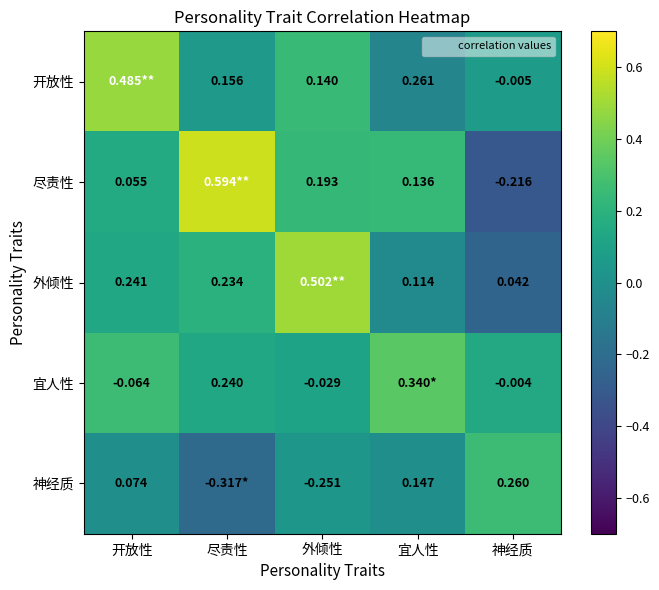

What is the difference between the maximum and minimum values in the 开放性 series?

0.5